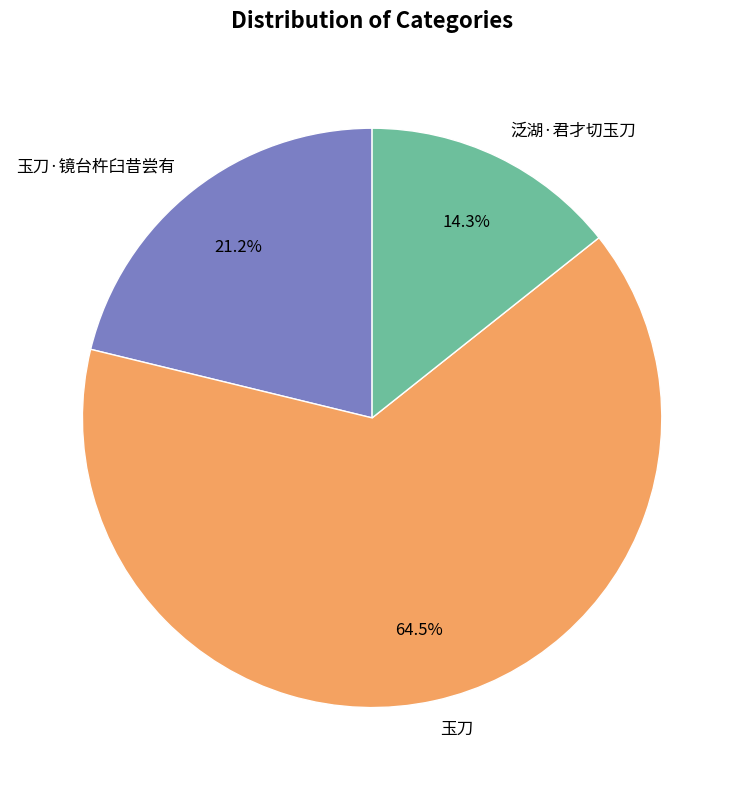

Which has a higher value, 玉刀·镜台杵臼昔尝有 or 泛湖·君才切玉刀?

玉刀·镜台杵臼昔尝有